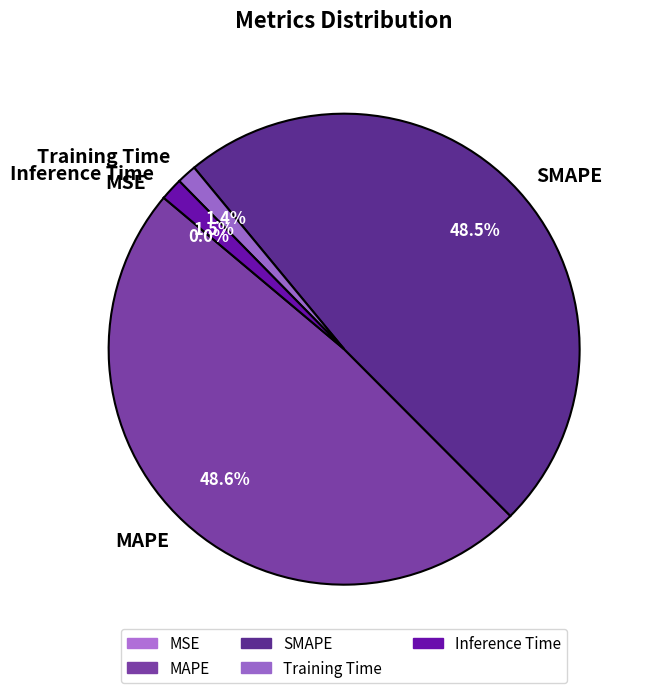

Is Inference Time the majority of the pie?

No